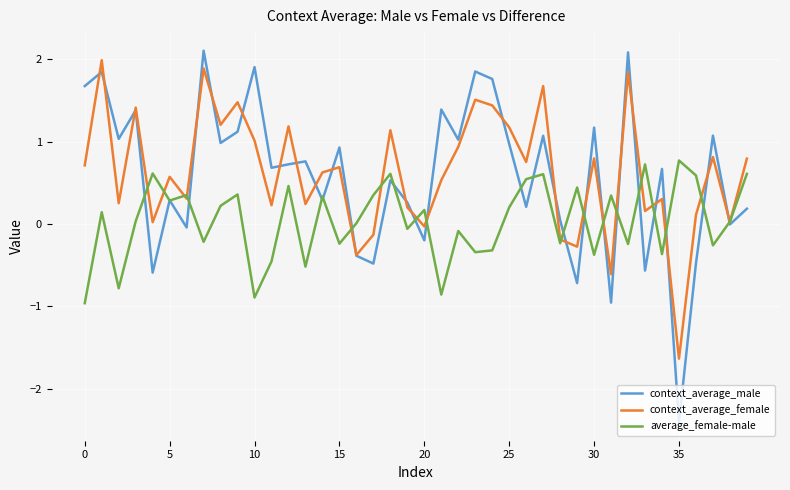

Which series has the largest range (max minus min)?

context_average_male